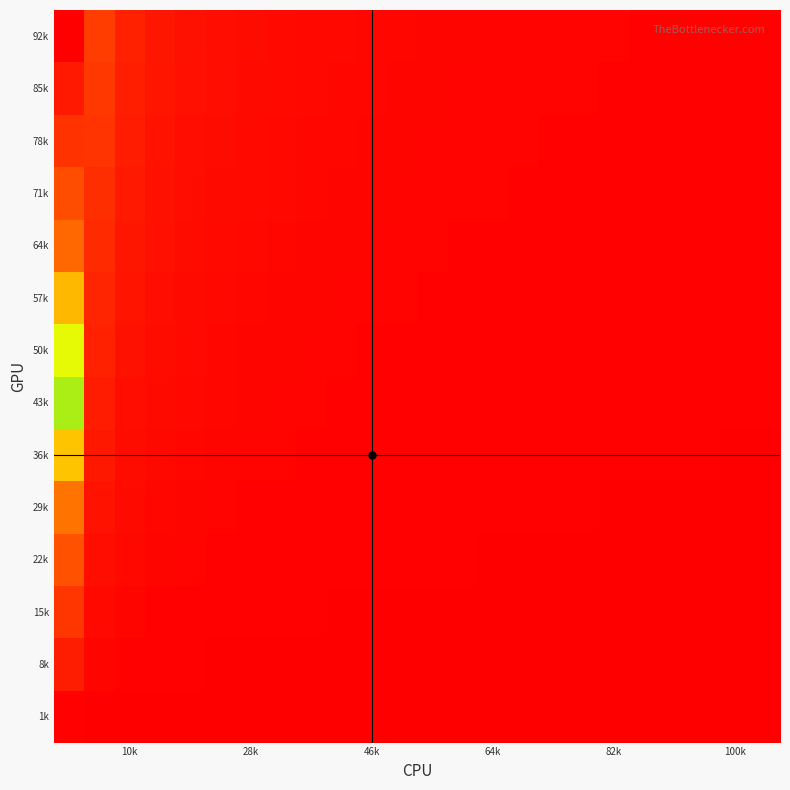

Reading right to left, extract all data points from this chart.

1k: 0.0	0.0	0.0	0.0	0.0	0.0	0.0	0.0	0.0	0.0	0.0	0.0	0.0	0.0	0.0	0.0	0.0	0.0	0.0	0.1	0.1	0.1	0.2	1.0
8k: 0.1	0.1	0.1	0.1	0.1	0.1	0.1	0.1	0.1	0.1	0.1	0.1	0.2	0.2	0.2	0.2	0.2	0.3	0.3	0.4	0.6	0.8	1.5	8.0
15k: 0.1	0.1	0.2	0.2	0.2	0.2	0.2	0.2	0.2	0.2	0.3	0.3	0.3	0.3	0.4	0.4	0.5	0.5	0.6	0.8	1.0	1.5	2.7	15.0
22k: 0.2	0.2	0.2	0.2	0.3	0.3	0.3	0.3	0.3	0.3	0.4	0.4	0.4	0.5	0.5	0.6	0.7	0.8	0.9	1.2	1.5	2.2	4.0	22.0
29k: 0.3	0.3	0.3	0.3	0.3	0.4	0.4	0.4	0.4	0.5	0.5	0.5	0.6	0.6	0.7	0.8	0.9	1.0	1.2	1.5	2.0	2.9	5.3	29.0
36k: 0.3	0.4	0.4	0.4	0.4	0.4	0.5	0.5	0.5	0.6	0.6	0.7	0.7	0.8	0.9	1.0	1.1	1.3	1.5	1.9	2.5	3.6	6.5	36.0
43k: 0.4	0.4	0.5	0.5	0.5	0.5	0.6	0.6	0.6	0.7	0.7	0.8	0.9	0.9	1.0	1.2	1.3	1.5	1.8	2.3	3.0	4.3	7.8	43.0
50k: 0.5	0.5	0.5	0.5	0.6	0.6	0.6	0.7	0.7	0.8	0.8	0.9	1.0	1.1	1.2	1.4	1.5	1.8	2.1	2.6	3.4	5.0	9.1	50.0
57k: 0.5	0.6	0.6	0.6	0.7	0.7	0.7	0.8	0.8	0.9	1.0	1.0	1.1	1.2	1.4	1.5	1.8	2.0	2.4	3.0	3.9	5.7	10.4	57.0
64k: 0.6	0.6	0.7	0.7	0.7	0.8	0.8	0.9	0.9	1.0	1.1	1.2	1.3	1.4	1.5	1.7	2.0	2.3	2.7	3.4	4.4	6.4	11.6	64.0
71k: 0.7	0.7	0.7	0.8	0.8	0.9	0.9	1.0	1.0	1.1	1.2	1.3	1.4	1.5	1.7	1.9	2.2	2.5	3.0	3.7	4.9	7.1	12.9	71.0
78k: 0.7	0.8	0.8	0.9	0.9	1.0	1.0	1.1	1.1	1.2	1.3	1.4	1.5	1.7	1.9	2.1	2.4	2.8	3.3	4.1	5.4	7.8	14.2	78.0
85k: 0.8	0.8	0.9	0.9	1.0	1.0	1.1	1.2	1.2	1.3	1.4	1.5	1.7	1.8	2.0	2.3	2.6	3.0	3.6	4.5	5.9	8.5	15.5	85.0
92k: 0.9	0.9	1.0	1.0	1.1	1.1	1.2	1.3	1.3	1.4	1.5	1.7	1.8	2.0	2.2	2.5	2.8	3.3	3.9	4.8	6.3	9.2	16.7	92.0